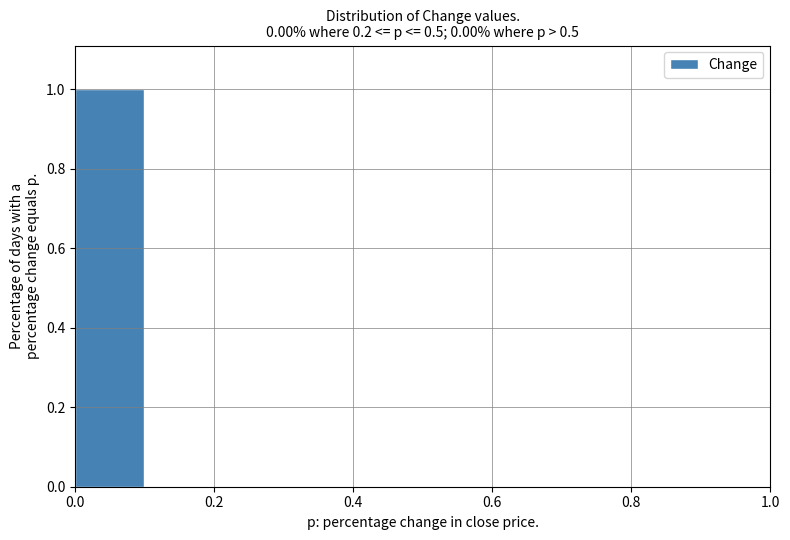

Reading left to right, list every bar in this chart as the range it spans on the x-axis followed by its height. The values are not printed on the chart, so give them approximately, as read against the axis.

0.0 to 0.1: 1
0.1 to 0.2: 0
0.2 to 0.3: 0
0.3 to 0.4: 0
0.4 to 0.5: 0
0.5 to 0.6: 0
0.6 to 0.7: 0
0.7 to 0.8: 0
0.8 to 0.9: 0
0.9 to 1.0: 0